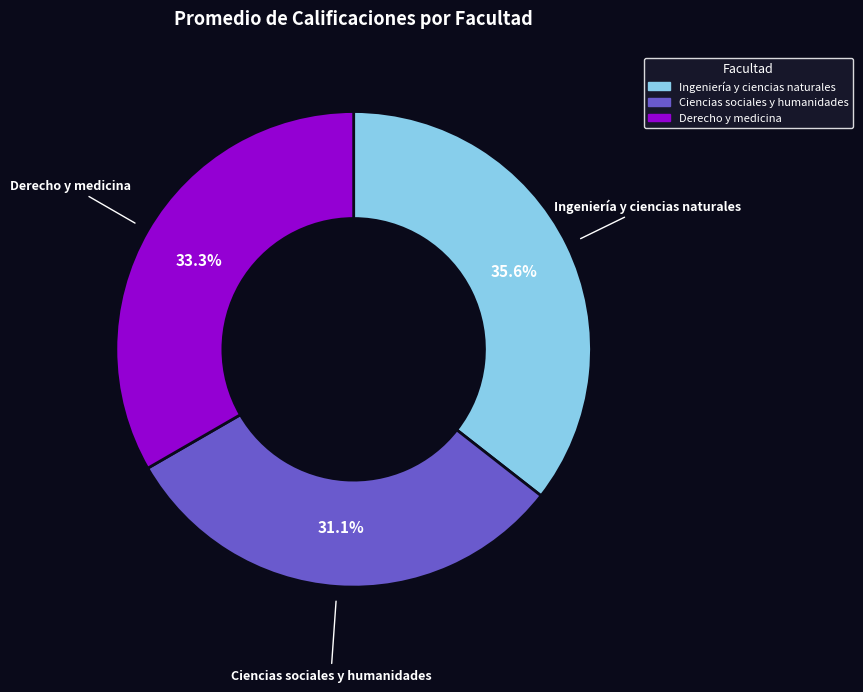

Combined, do Ingeniería y ciencias naturales and Derecho y medicina account for over 50%?

Yes